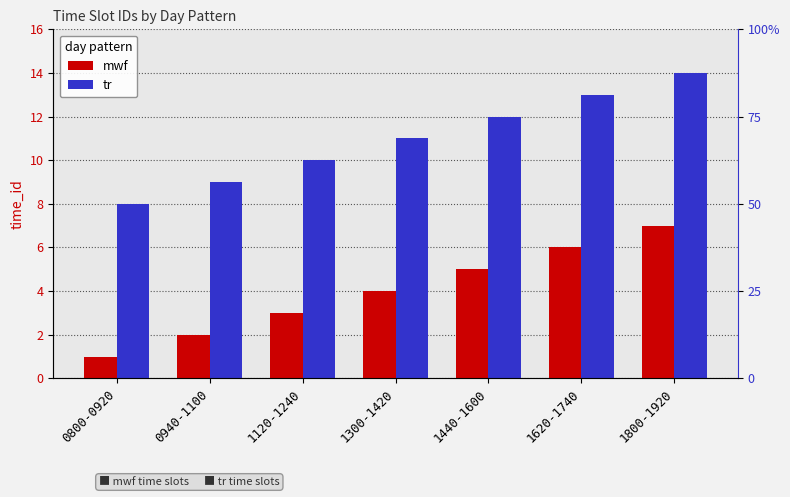

How many bars are there in total?

14